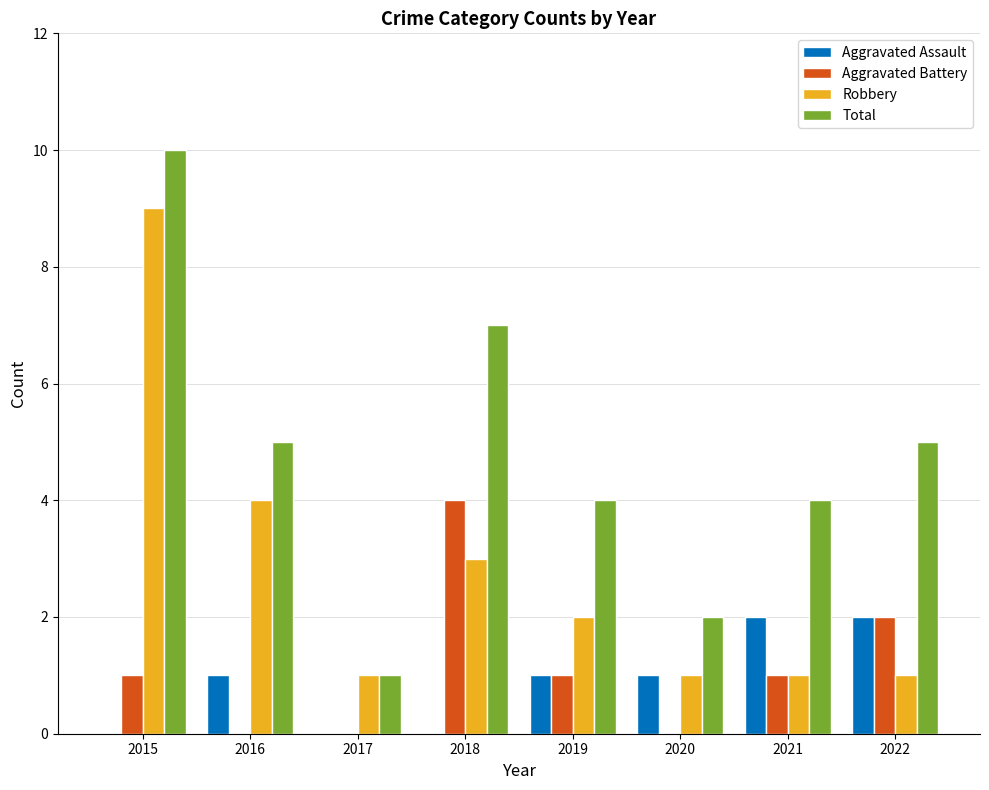

Is it true that Aggravated Assault equals 1 at 2015?

False